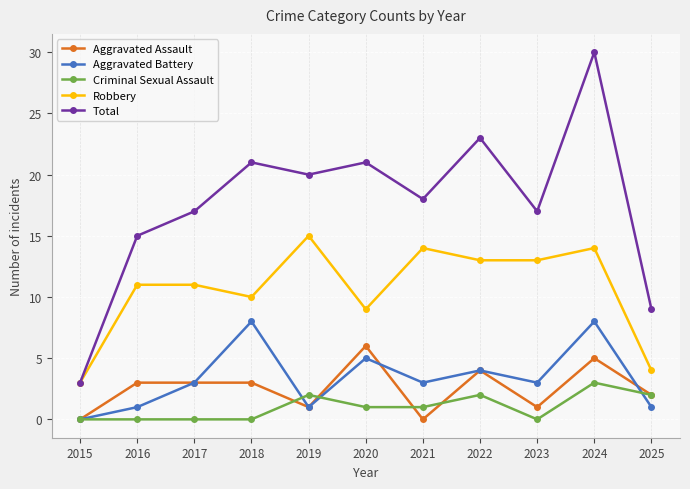

Is the value of Aggravated Assault at 2017 greater than the value of Total at 2021?

No